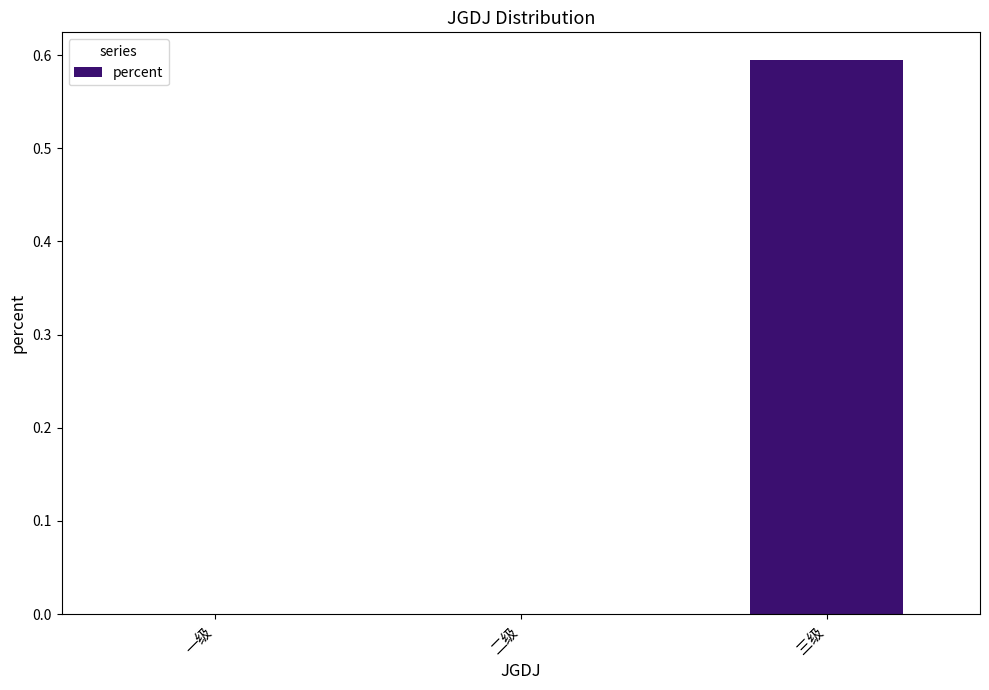

How many data points does each series have?

3